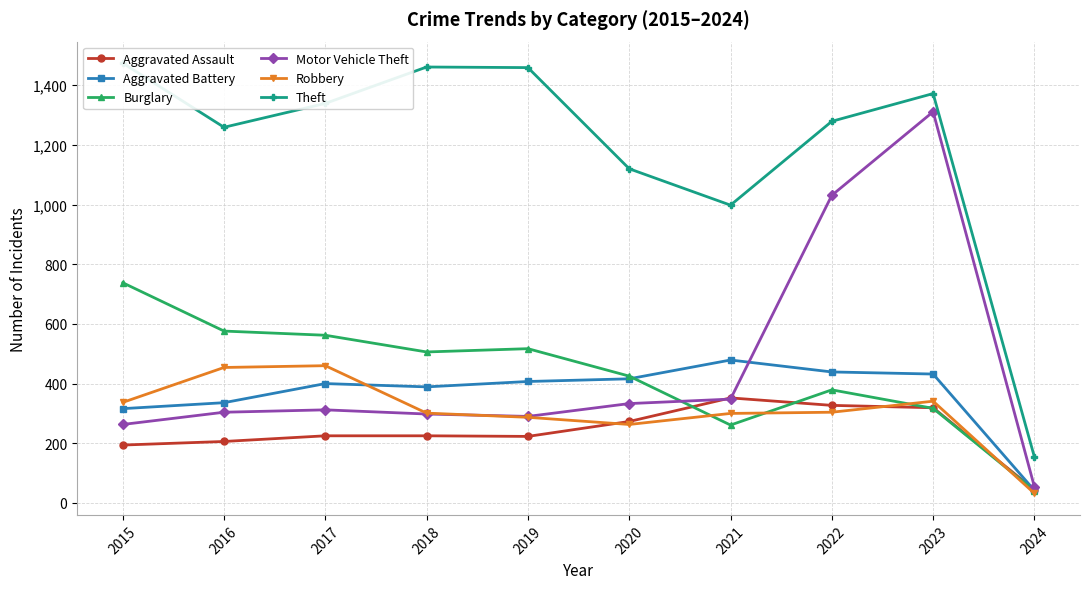

At which label does Motor Vehicle Theft reach its peak?

2023